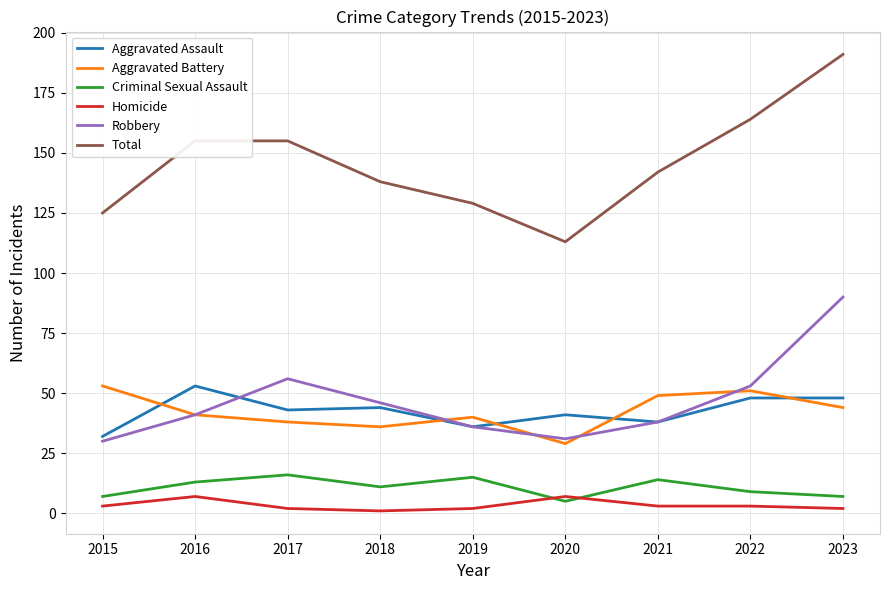

Which series changed the most between 2021 and 2023?

Robbery